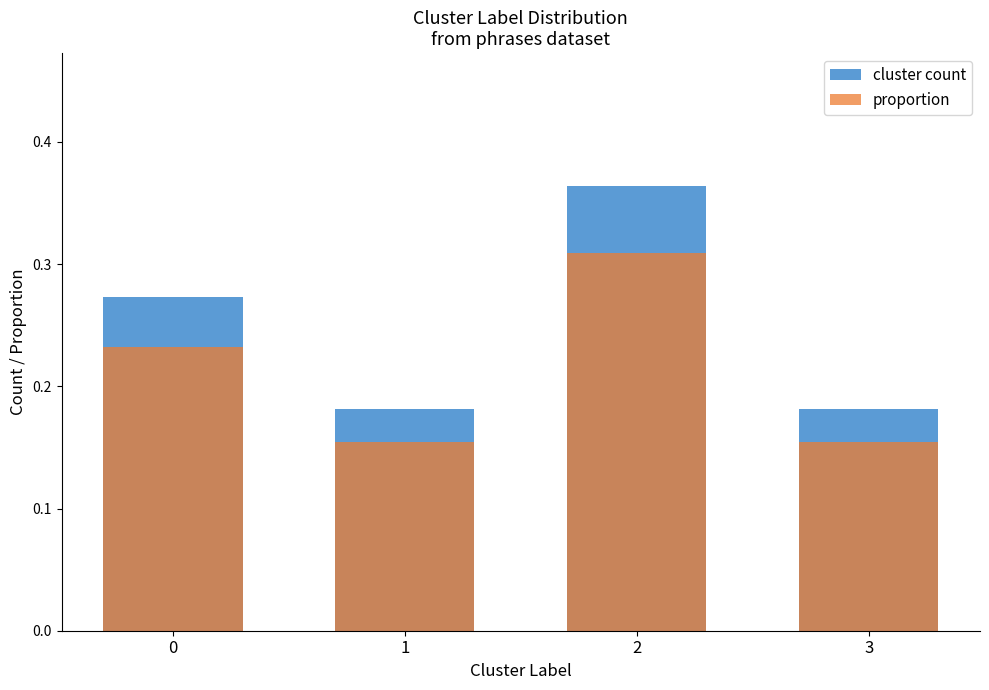

Reading left to right, what are all the values shown in this chart?

cluster count: 0.3	0.2	0.4	0.2
proportion: 0.2	0.2	0.3	0.2